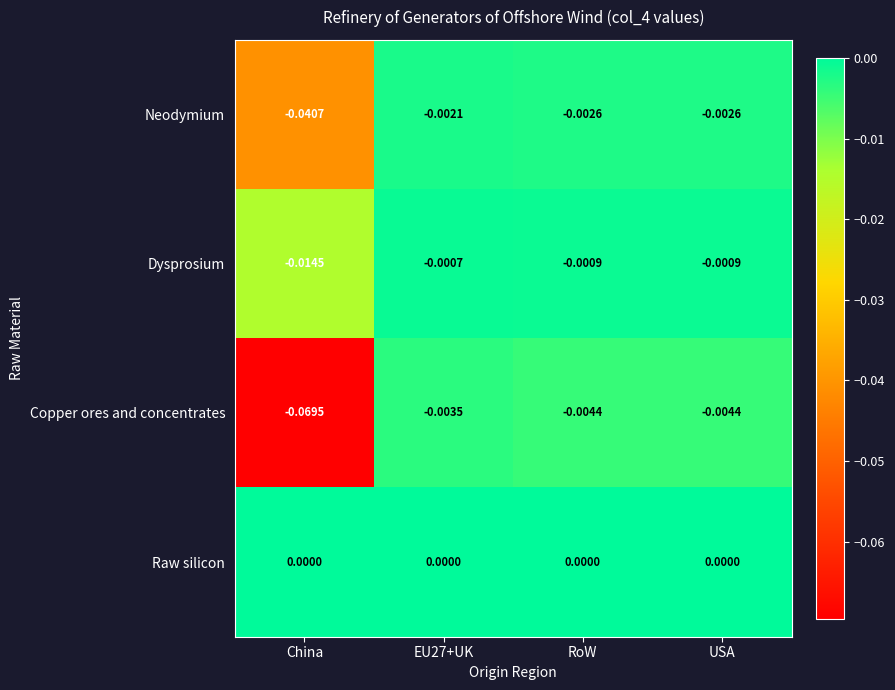

Which series has the widest spread of values?

Copper ores and concentrates